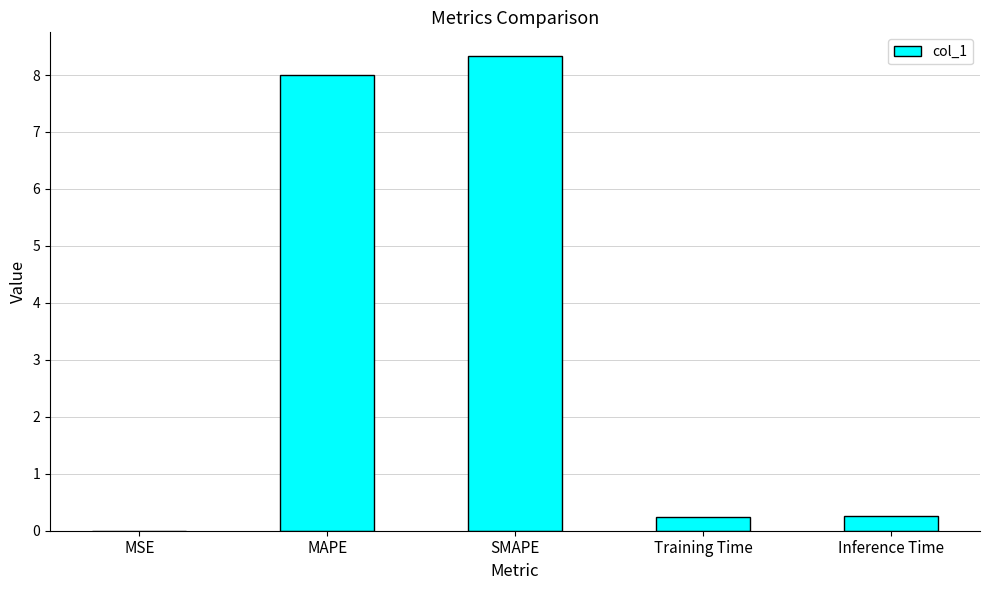

True or false: the data shows 0.3 at Inference Time.

True